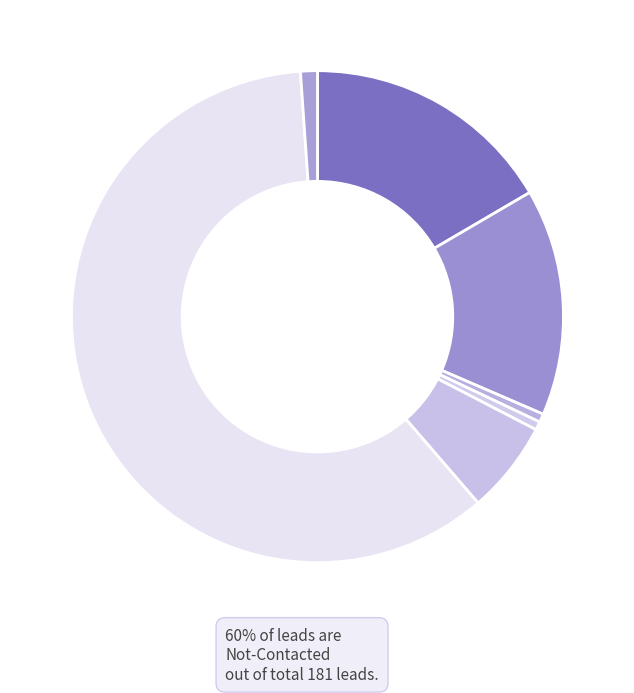

What is the largest slice in the pie chart?

Not-Contacted